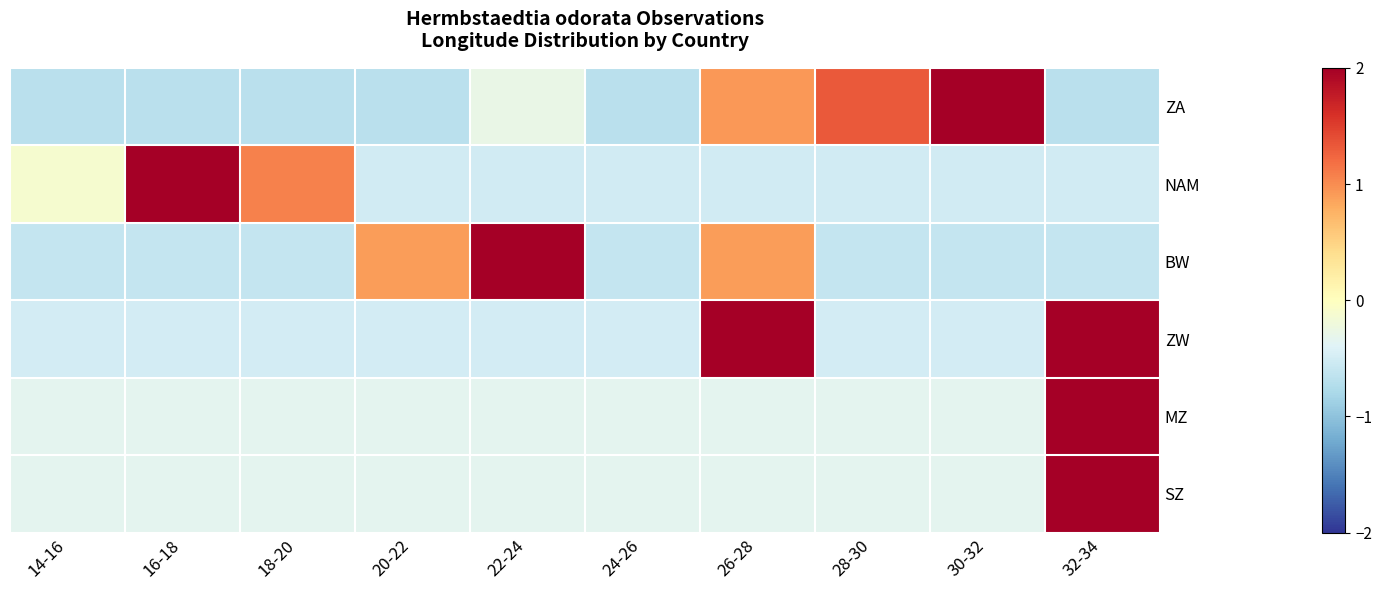

What is the maximum value shown in the chart?

3.0